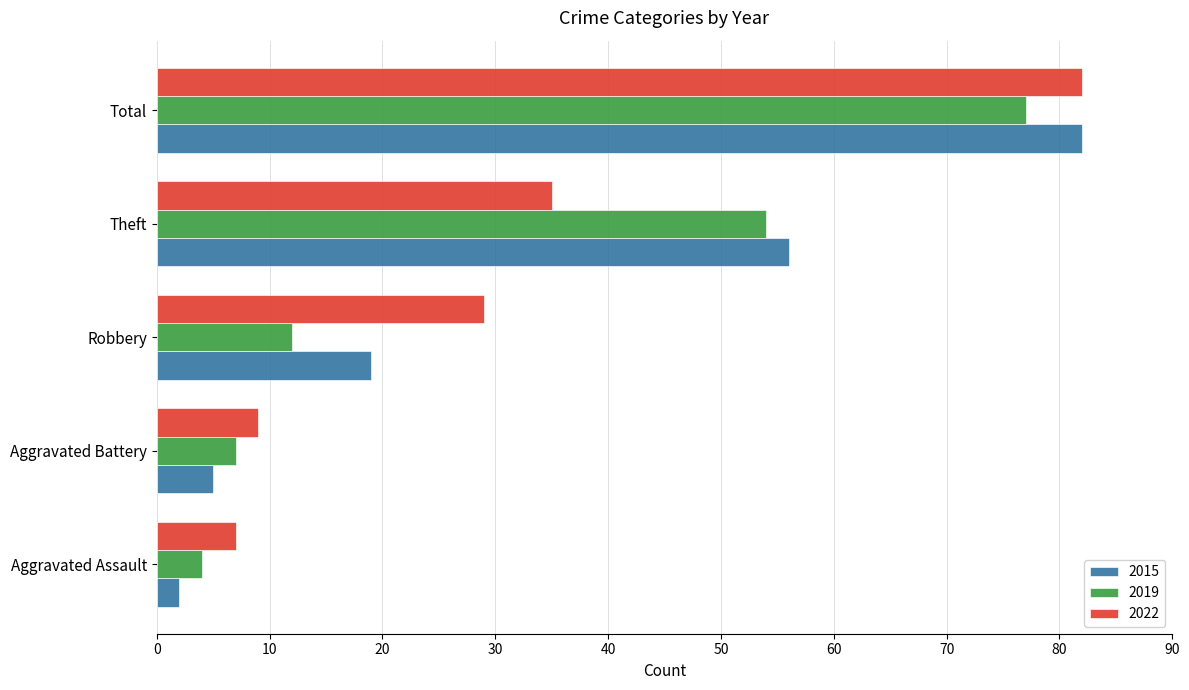

What is the average value of the 2022 series?

32